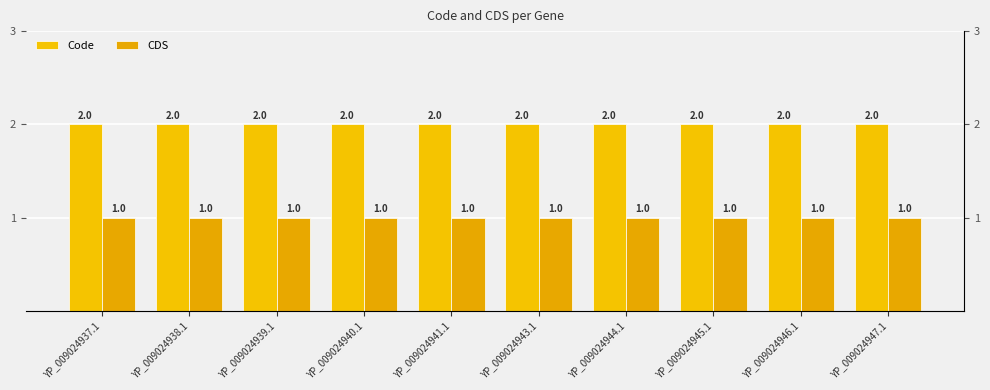

What is the sum of all CDS values?

10